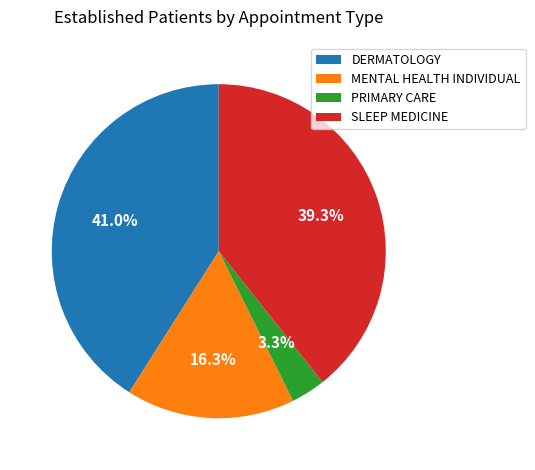

Rank the categories by value from lowest to highest.

PRIMARY CARE, MENTAL HEALTH INDIVIDUAL, SLEEP MEDICINE, DERMATOLOGY